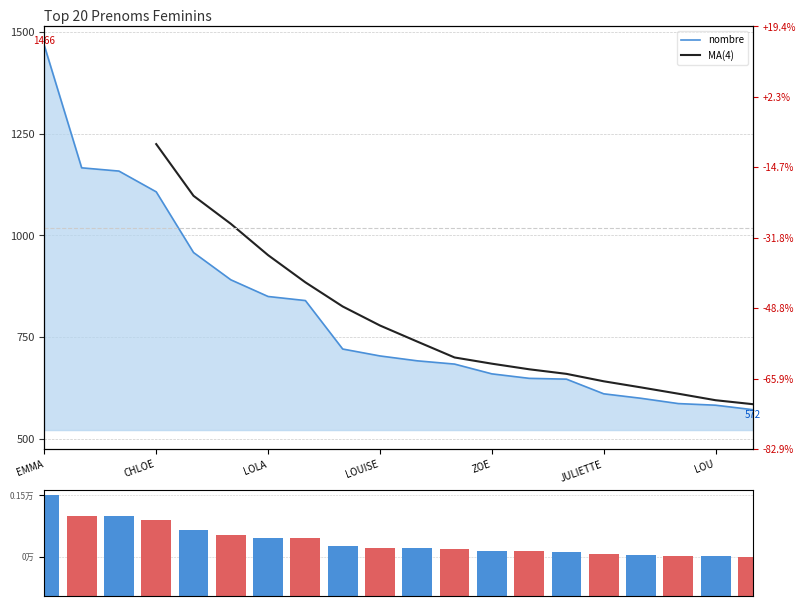

The chart shows a value of 2594 at EMMA. True or false?

False